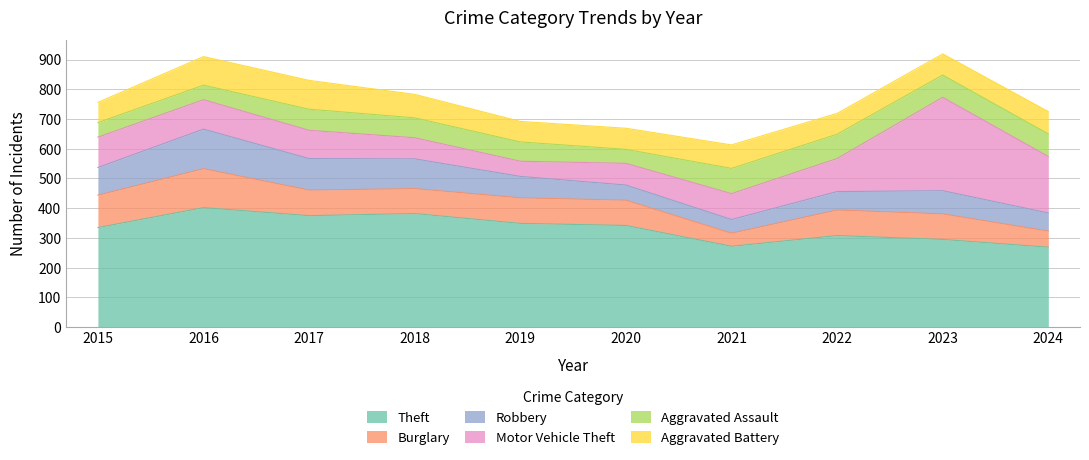

Reading left to right, list all the values displayed in this chart.

Theft: 2015=335	2016=402	2017=375	2018=382	2019=349	2020=342	2021=272	2022=308	2023=295	2024=269
Burglary: 2015=109	2016=131	2017=86	2018=84	2019=86	2020=85	2021=44	2022=86	2023=86	2024=54
Robbery: 2015=93	2016=133	2017=106	2018=100	2019=72	2020=51	2021=46	2022=62	2023=78	2024=61
Motor Vehicle Theft: 2015=102	2016=99	2017=95	2018=71	2019=51	2020=73	2021=87	2022=111	2023=314	2024=190
Aggravated Assault: 2015=49	2016=49	2017=71	2018=67	2019=65	2020=47	2021=85	2022=82	2023=75	2024=76
Aggravated Battery: 2015=68	2016=96	2017=97	2018=79	2019=69	2020=71	2021=79	2022=70	2023=71	2024=75